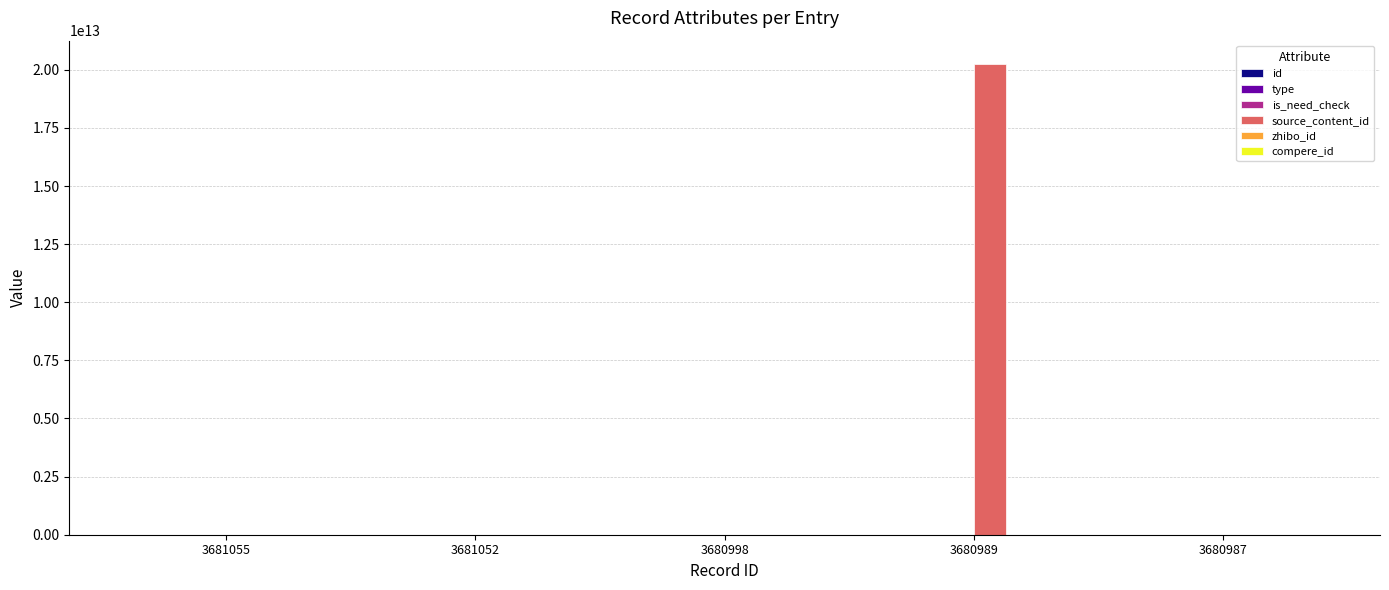

What is the value of the zhibo_id bar at the 2nd from the left?

152